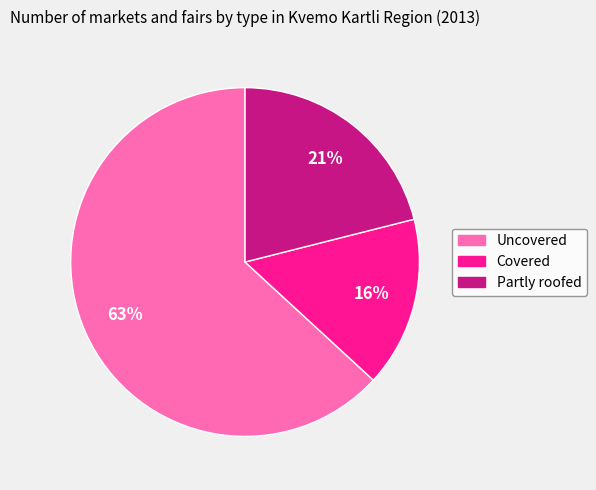

To the nearest percent, what is the difference between the largest and smallest slice percentages?

47%